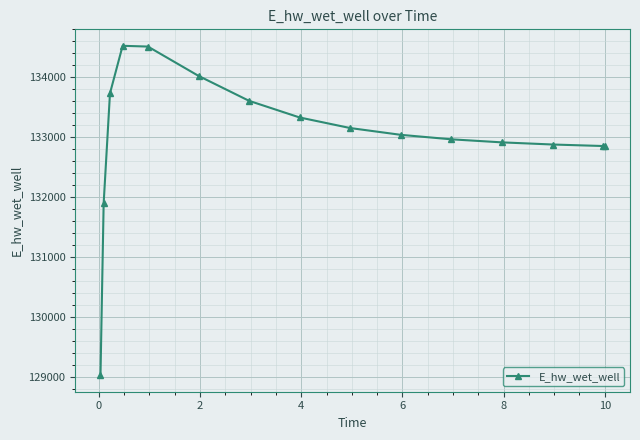

What is the greatest value displayed?

134526.2